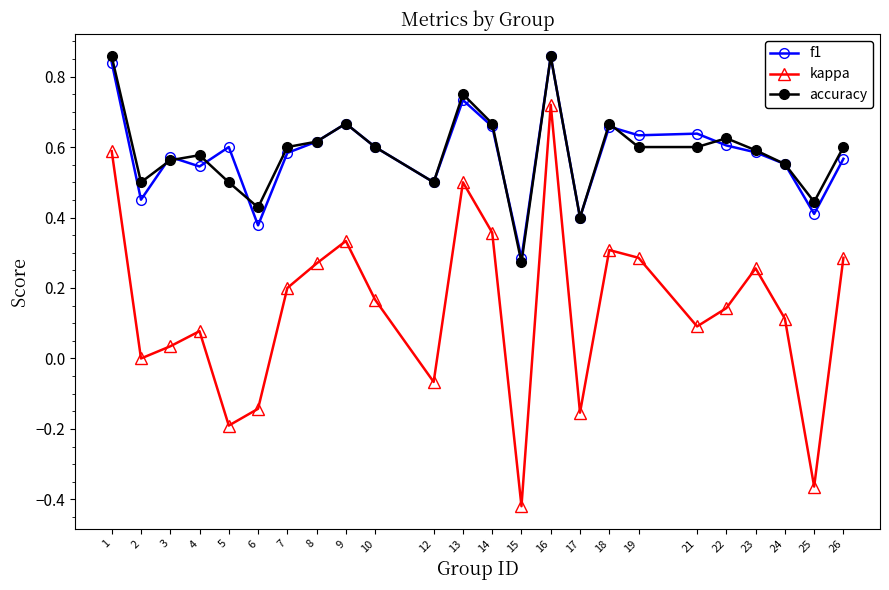

What is the total value across all series at 8?

1.5